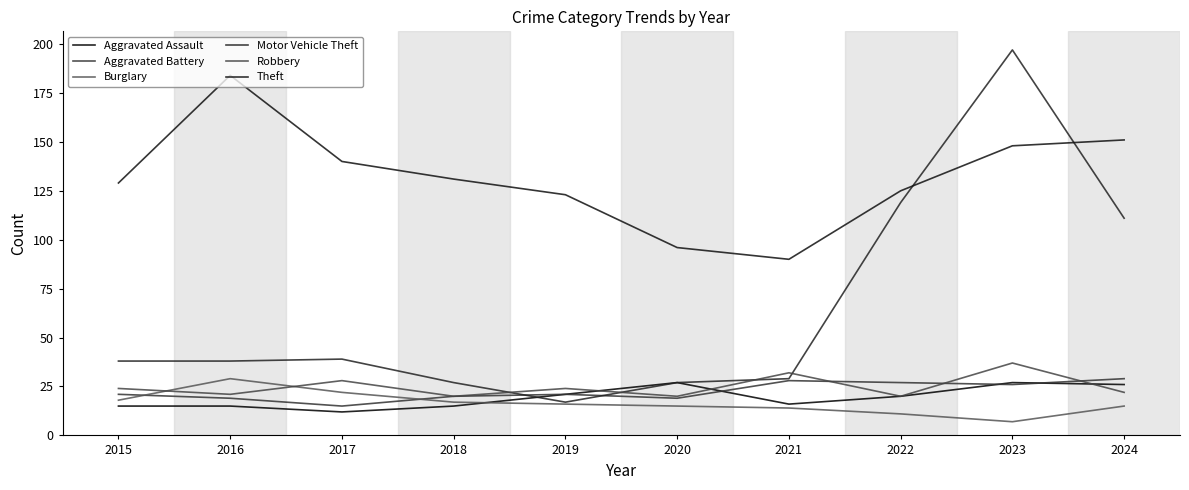

What are all the series names shown in the legend?

Aggravated Assault, Aggravated Battery, Burglary, Motor Vehicle Theft, Robbery, Theft